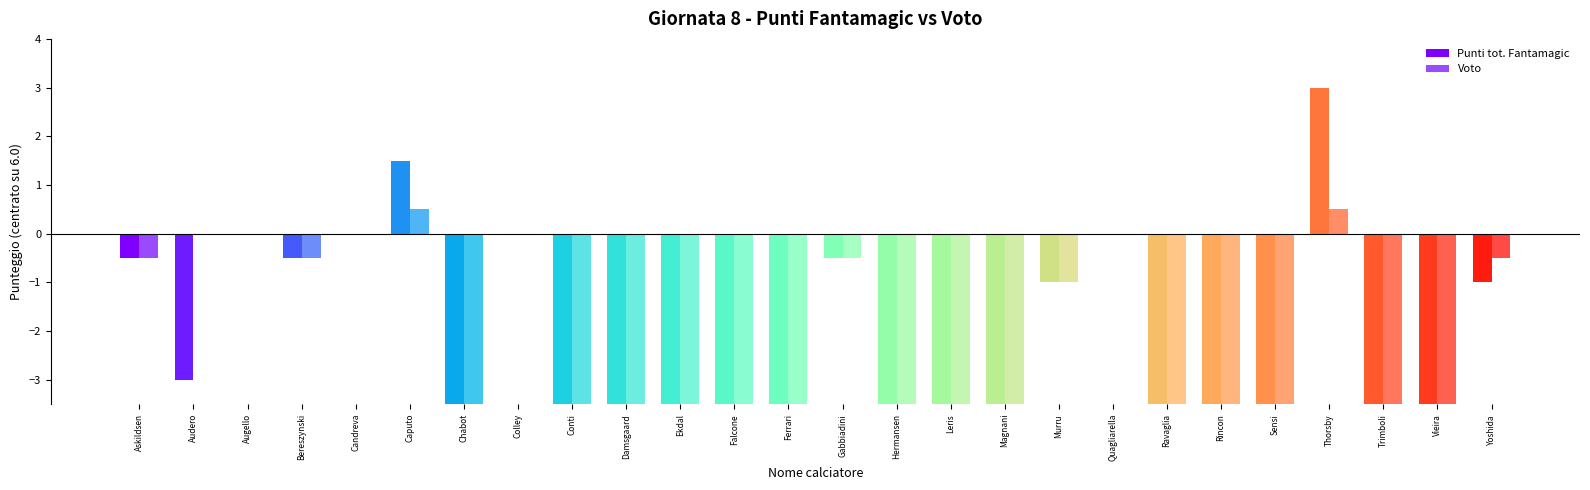

Between Bereszynski and Damsgaard, which is larger?

Bereszynski